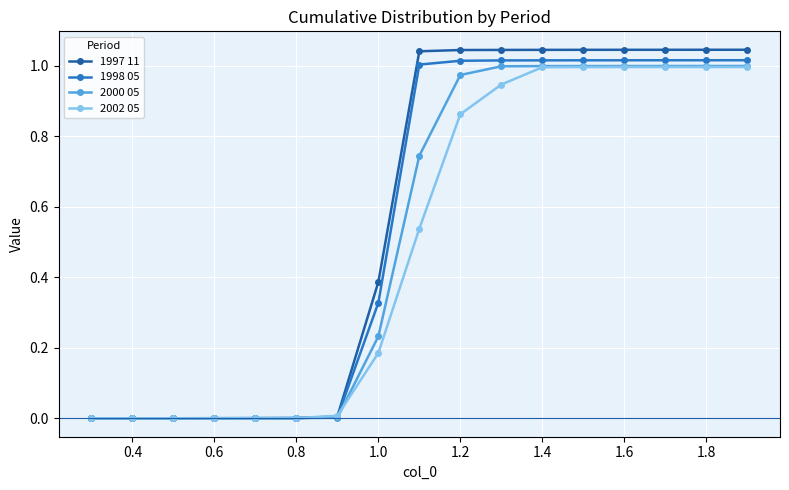

Which series has the largest range (max minus min)?

1997 11